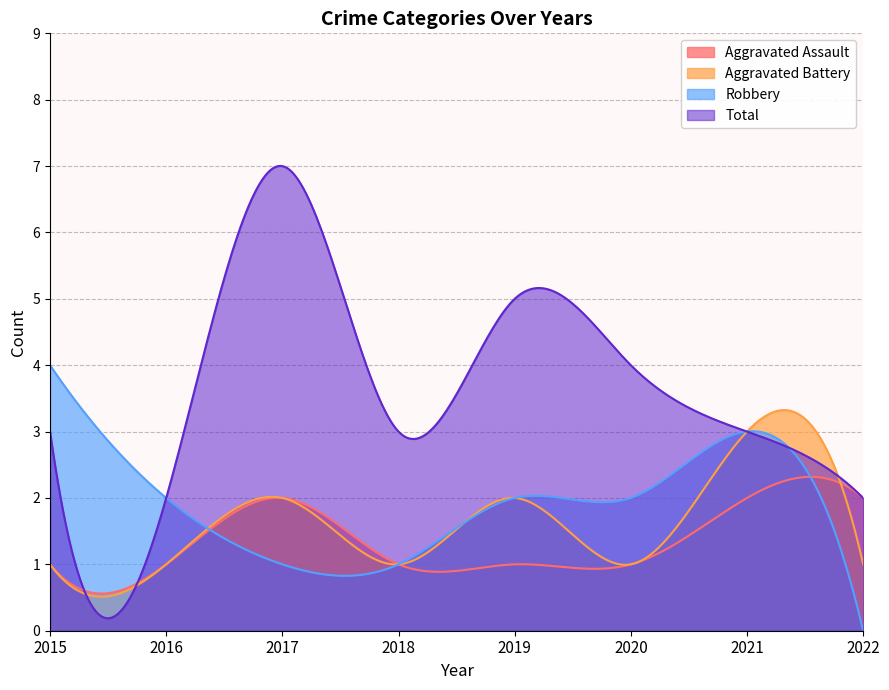

What is the difference between the second highest and minimum values in the Aggravated Battery series?

2.8